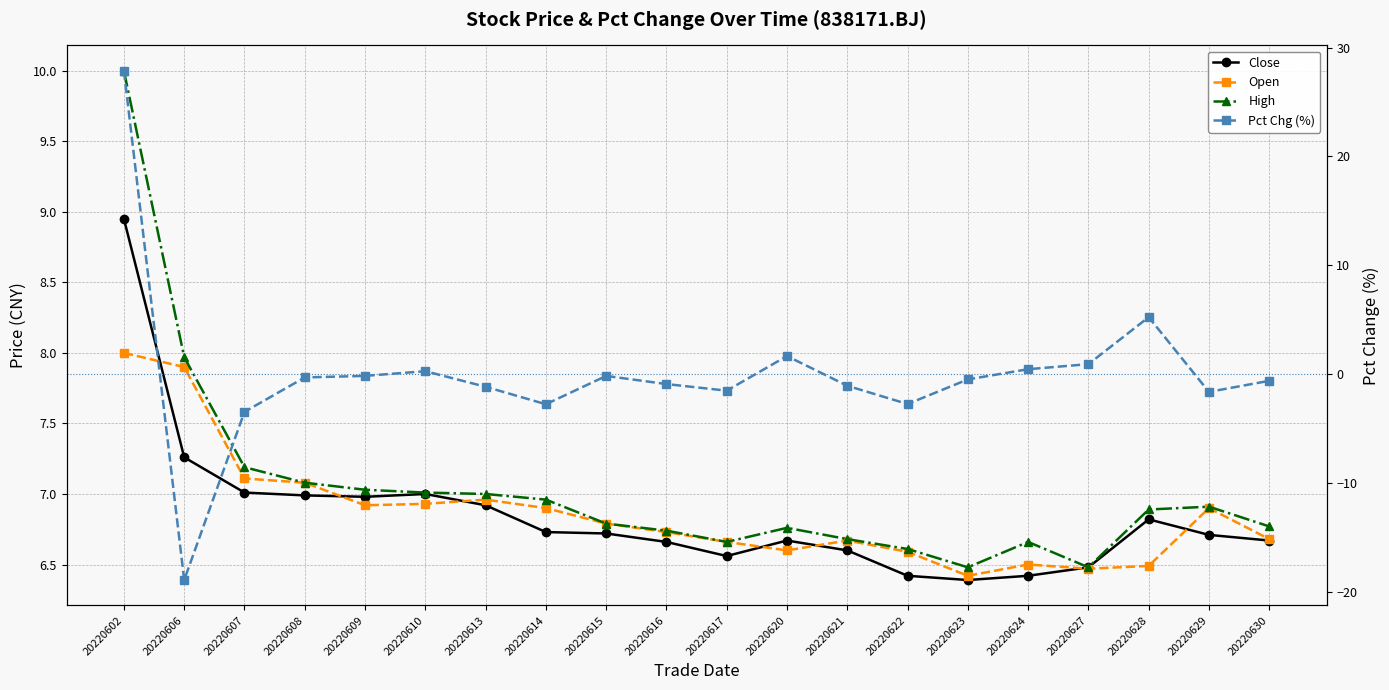

Reading left to right, what are all the values shown in this chart?

Close: 8.9	7.3	7.0	7.0	7.0	7.0	6.9	6.7	6.7	6.7	6.6	6.7	6.6	6.4	6.4	6.4	6.5	6.8	6.7	6.7
Open: 8.0	7.9	7.1	7.1	6.9	6.9	7.0	6.9	6.8	6.7	6.7	6.6	6.7	6.6	6.4	6.5	6.5	6.5	6.9	6.7
High: 10.0	8.0	7.2	7.1	7.0	7.0	7.0	7.0	6.8	6.7	6.7	6.8	6.7	6.6	6.5	6.7	6.5	6.9	6.9	6.8
Pct Chg (%): 27.9	-18.9	-3.4	-0.3	-0.1	0.3	-1.1	-2.7	-0.1	-0.9	-1.5	1.7	-1.0	-2.7	-0.5	0.5	0.9	5.2	-1.6	-0.6